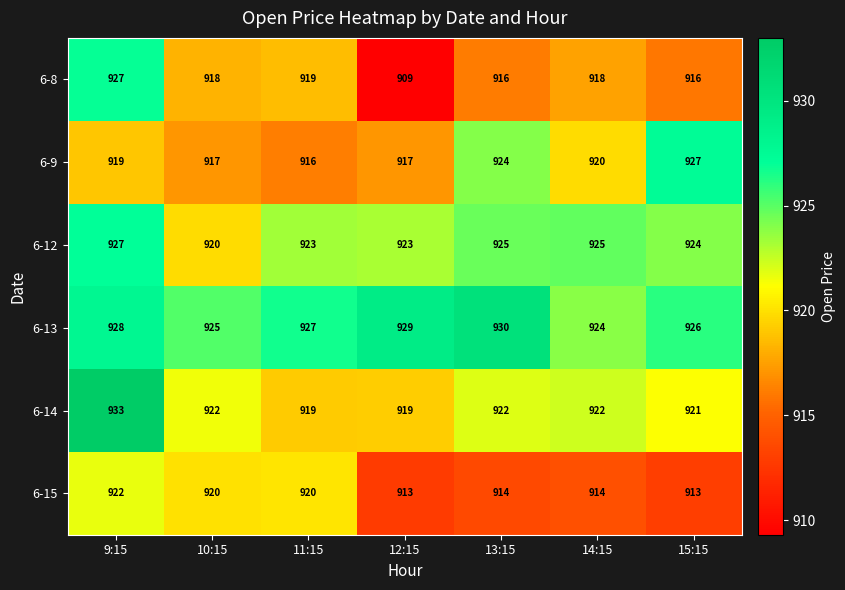

What is the sum of all 6-9 values?

6440